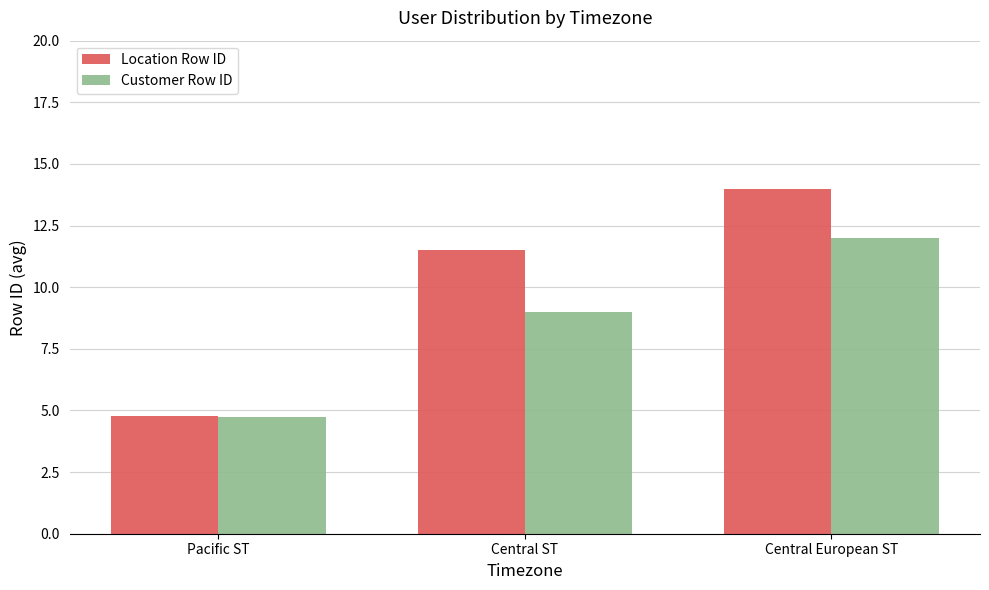

Rank the series by their maximum value, from lowest to highest.

Customer Row ID, Location Row ID